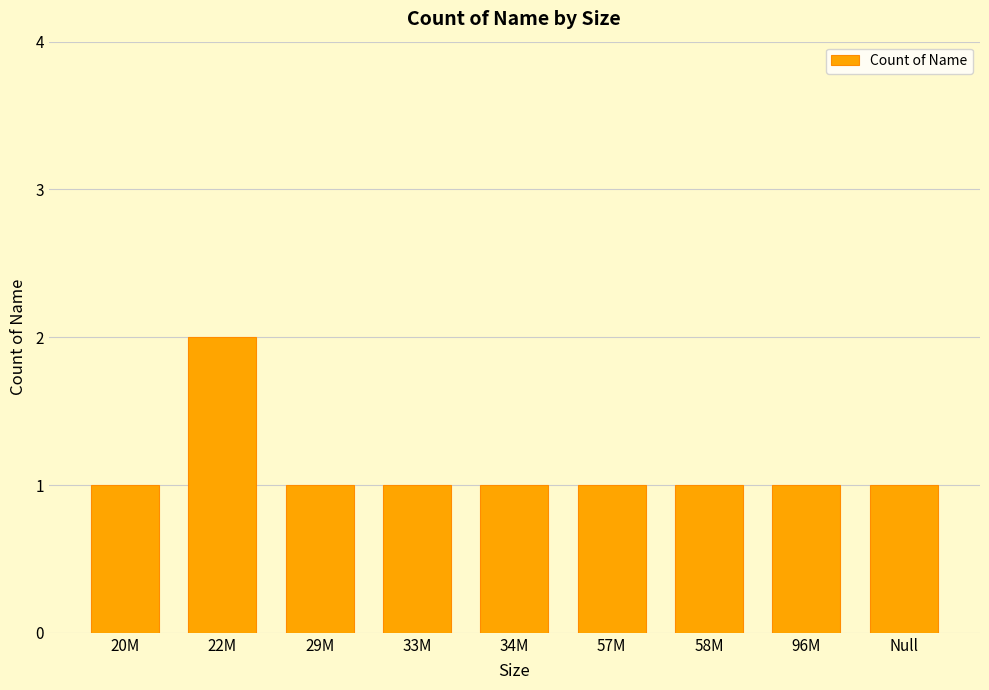

What is the sum of the values at 57M and 29M?

2